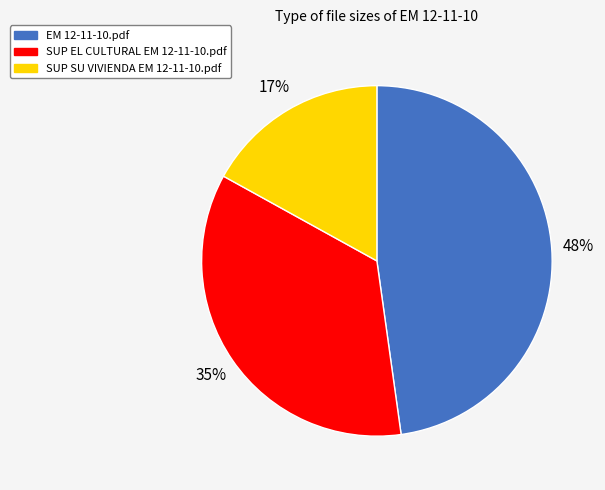

To the nearest percent, what is the difference between the largest and smallest slice percentages?

31%